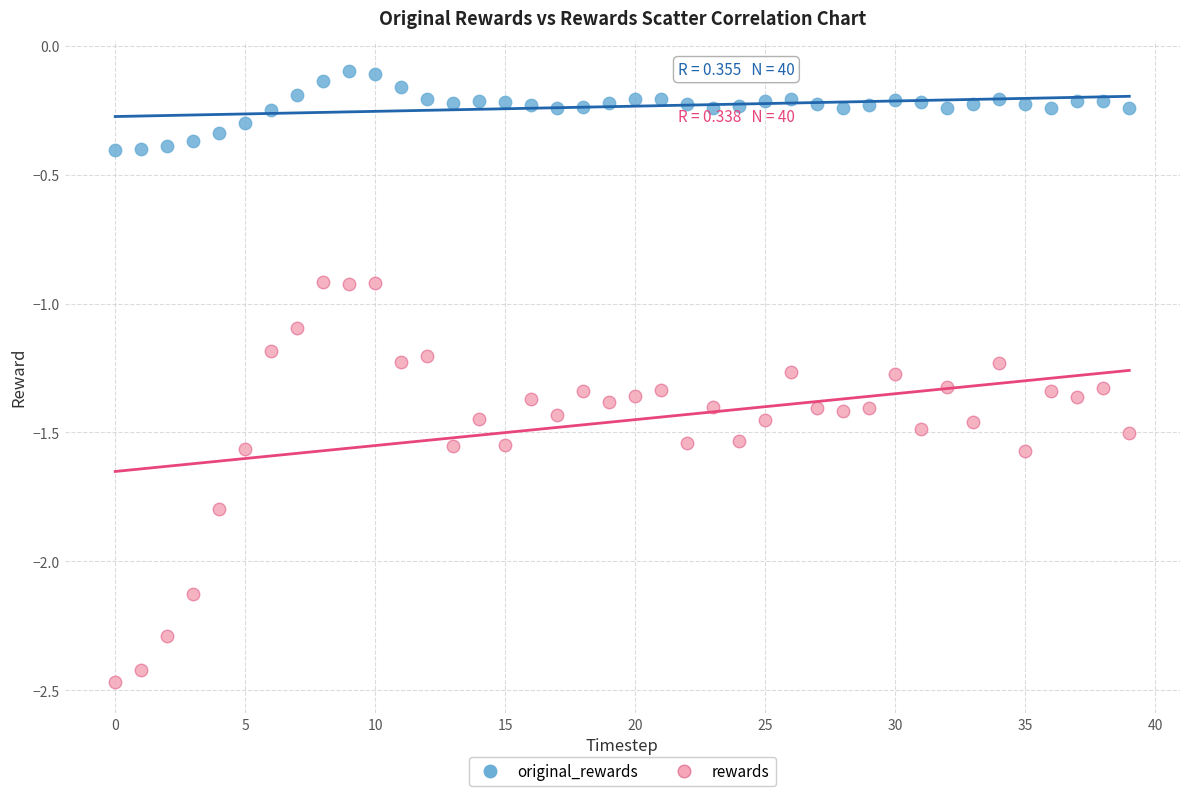

Which series has the largest Y range (max minus min)?

rewards